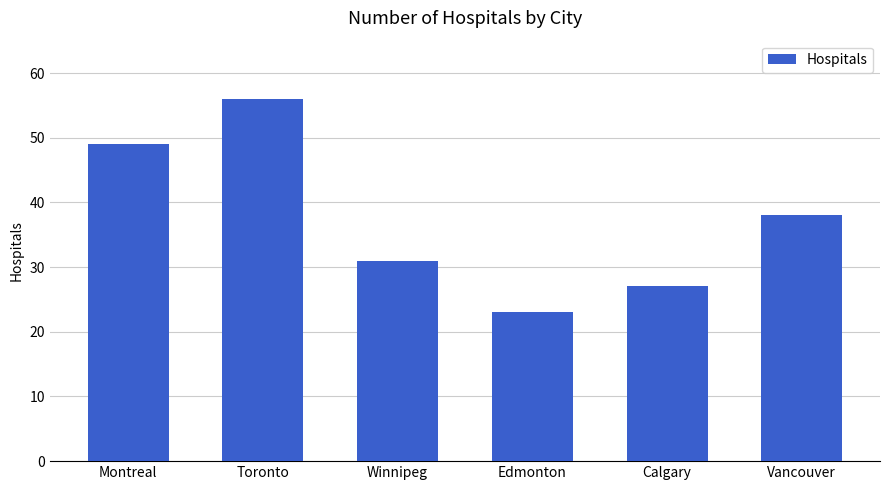

Is it true that the value at Montreal is 49?

True